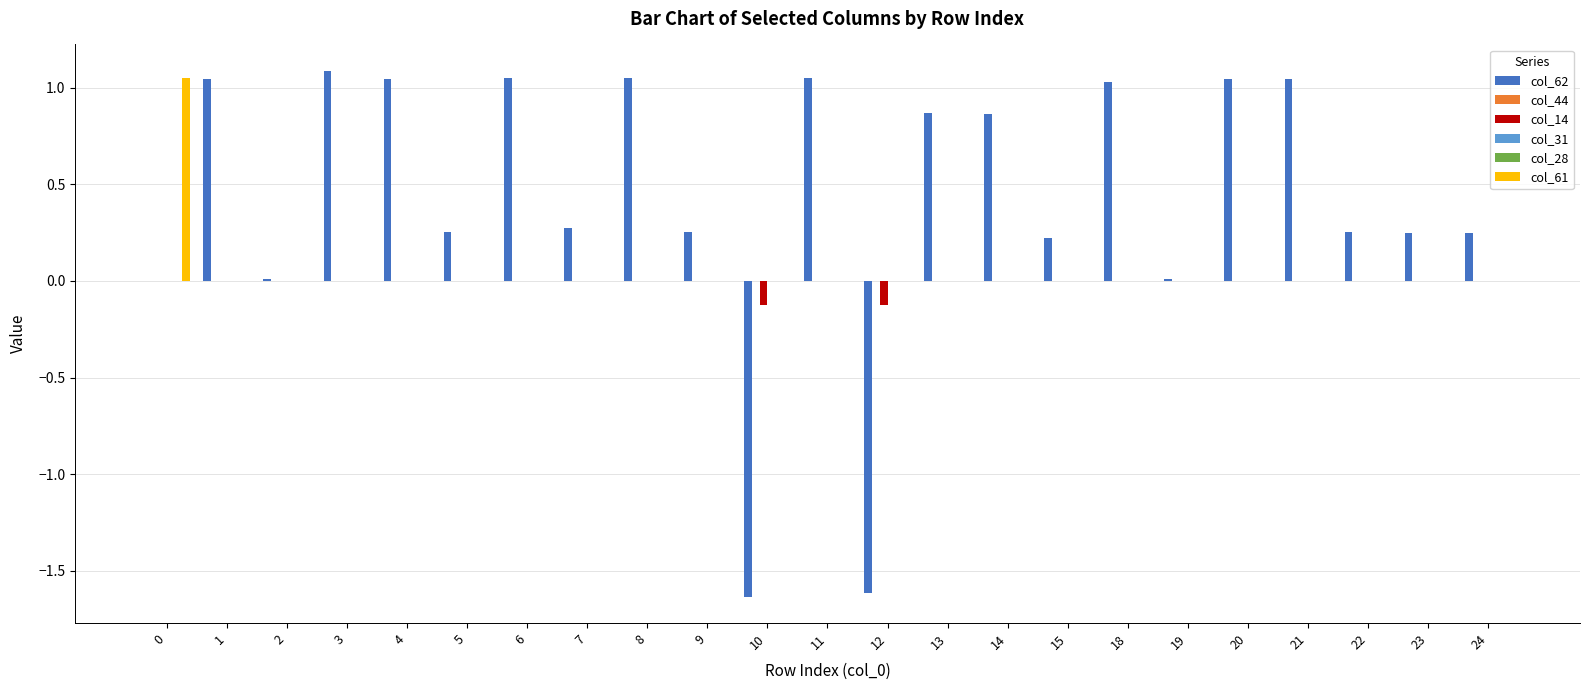

Reading left to right, extract all data points from this chart.

col_62: 0.0	1.0	0.0	1.1	1.0	0.3	1.1	0.3	1.1	0.3	-1.6	1.1	-1.6	0.9	0.9	0.2	1.0	0.0	1.0	1.0	0.3	0.2	0.2
col_44: 0.0	0.0	0.0	0.0	0.0	0.0	0.0	0.0	0.0	0.0	0.0	0.0	0.0	0.0	0.0	0.0	0.0	0.0	0.0	0.0	0.0	0.0	0.0
col_14: 0.0	0.0	0.0	0.0	0.0	0.0	0.0	0.0	0.0	0.0	-0.1	0.0	-0.1	0.0	0.0	0.0	0.0	0.0	0.0	0.0	0.0	0.0	0.0
col_31: 0.0	0.0	0.0	0.0	0.0	0.0	0.0	0.0	0.0	0.0	0.0	0.0	0.0	0.0	0.0	0.0	0.0	0.0	0.0	0.0	0.0	0.0	0.0
col_28: 0.0	0.0	0.0	0.0	0.0	0.0	-0.0	0.0	-0.0	0.0	0.0	0.0	0.0	0.0	0.0	0.0	0.0	0.0	0.0	-0.0	0.0	0.0	0.0
col_61: 1.1	0.0	0.0	0.0	0.0	0.0	0.0	0.0	0.0	0.0	0.0	0.0	0.0	0.0	0.0	0.0	0.0	0.0	0.0	0.0	0.0	0.0	0.0